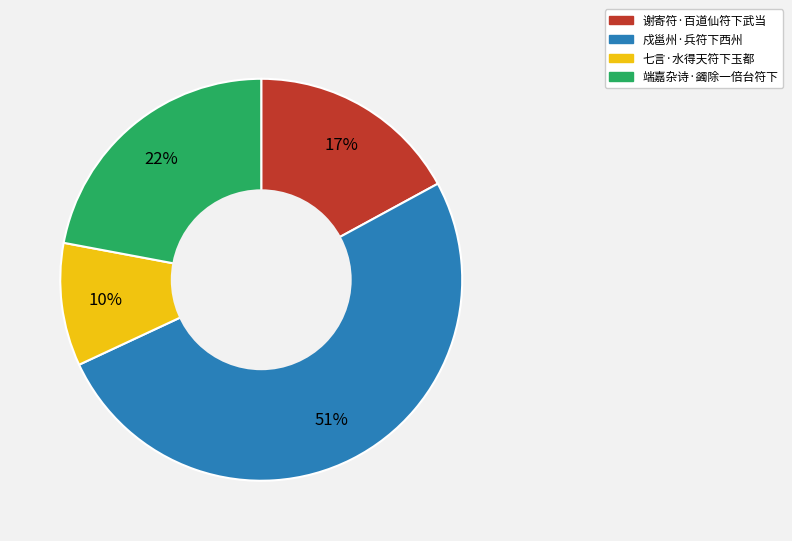

To the nearest percent, what is the combined percentage of 戍邕州·兵符下西州 and 七言·水得天符下玉都?

61%